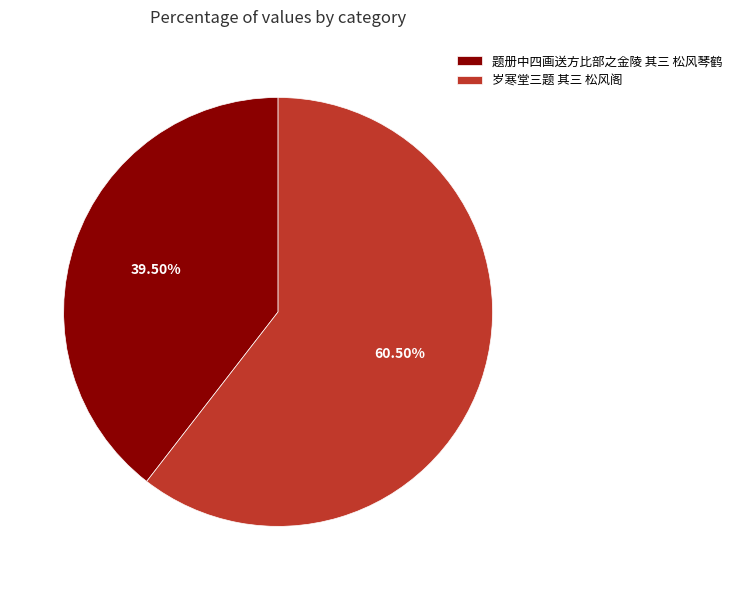

Rank the categories by value from highest to lowest.

岁寒堂三题 其三 松风阁, 题册中四画送方比部之金陵 其三 松风琴鹤